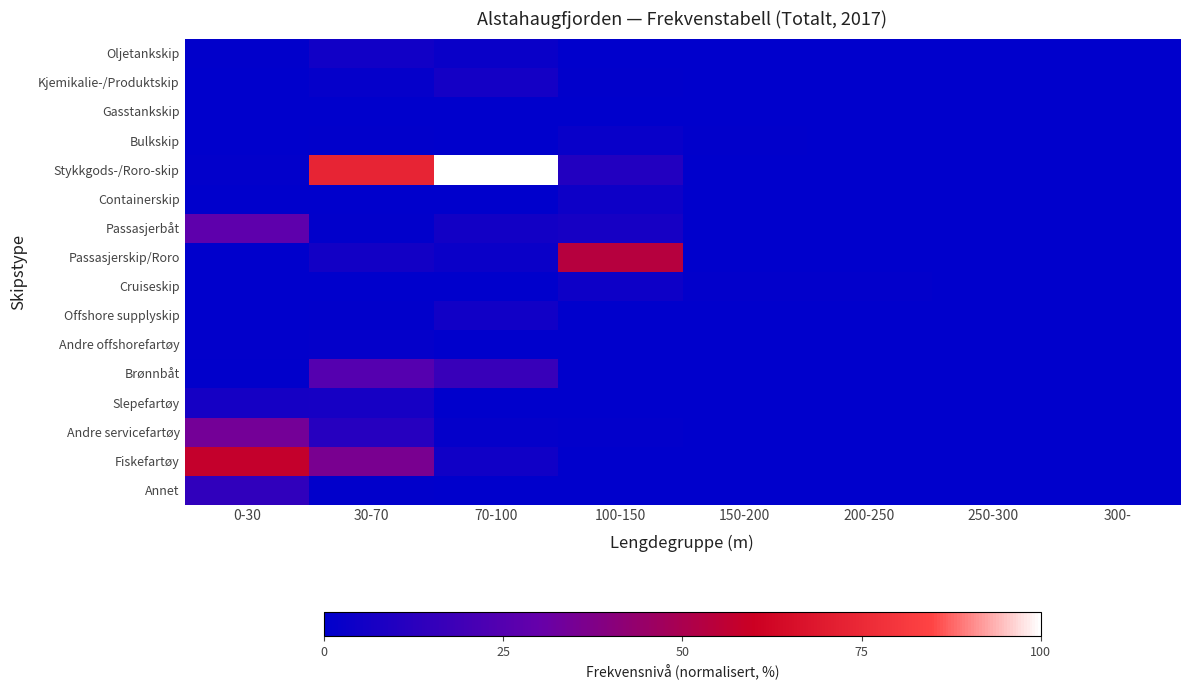

List the series in order of their peak value, lowest first.

Gasstankskip, Andre offshorefartøy, Bulkskip, Containerskip, Cruiseskip, Oljetankskip, Offshore supplyskip, Kjemikalie-/Produktskip, Slepefartøy, Annet, Brønnbåt, Passasjerbåt, Andre servicefartøy, Passasjerskip/Roro, Fiskefartøy, Stykkgods-/Roro-skip